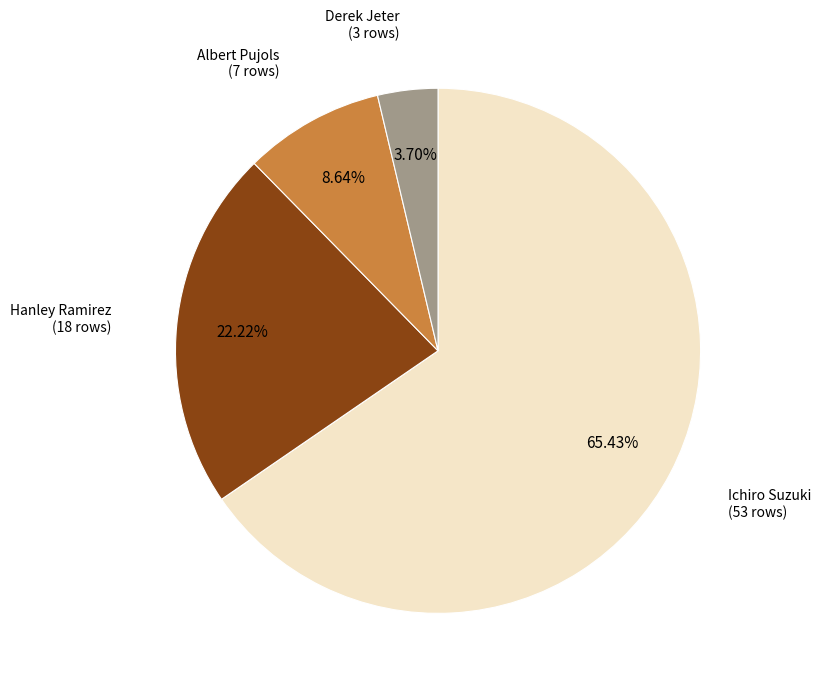

Which slice is the largest?

Ichiro Suzuki